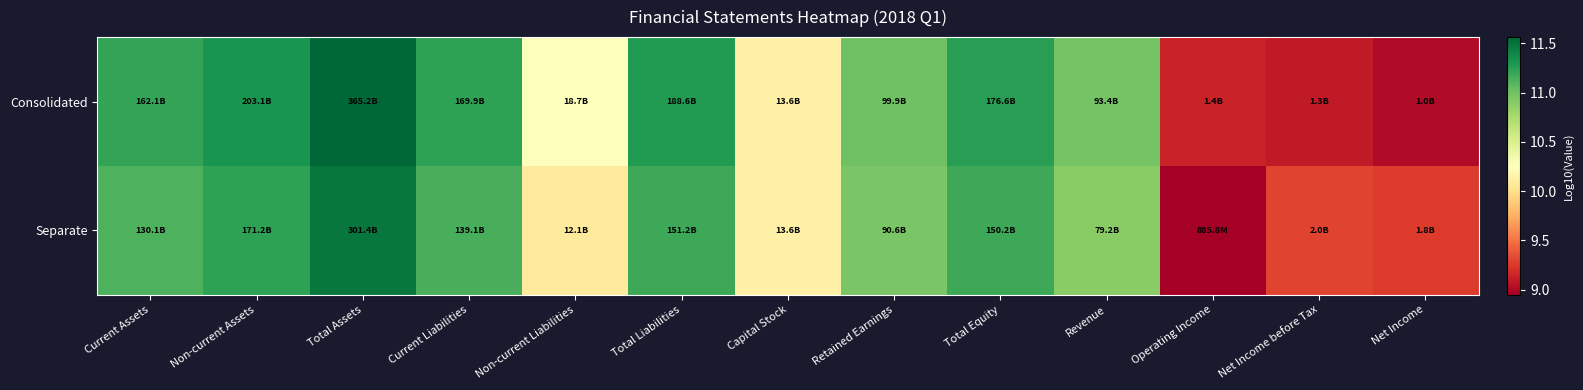

Reading left to right, extract all data points from this chart.

Consolidated: Current Assets=11.2	Non-current Assets=11.3	Total Assets=11.6	Current Liabilities=11.2	Non-current Liabilities=10.3	Total Liabilities=11.3	Capital Stock=10.1	Retained Earnings=11.0	Total Equity=11.2	Revenue=11.0	Operating Income=9.1	Net Income before Tax=9.1	Net Income=9.0
Separate: Current Assets=11.1	Non-current Assets=11.2	Total Assets=11.5	Current Liabilities=11.1	Non-current Liabilities=10.1	Total Liabilities=11.2	Capital Stock=10.1	Retained Earnings=11.0	Total Equity=11.2	Revenue=10.9	Operating Income=8.9	Net Income before Tax=9.3	Net Income=9.3